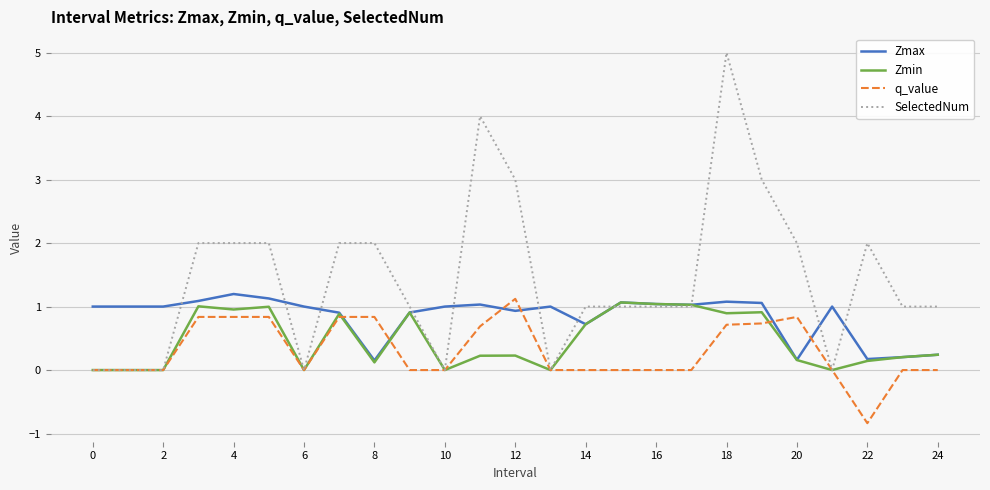

List the series in order of their overall mean, lowest first.

q_value, Zmin, Zmax, SelectedNum